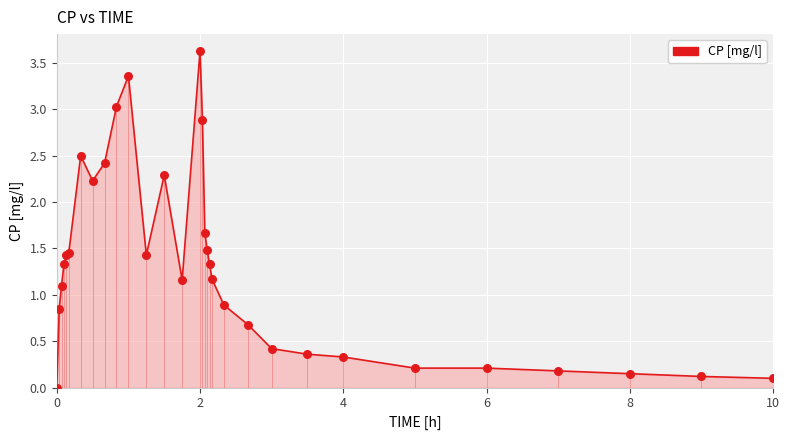

What is the greatest value displayed?

3.6